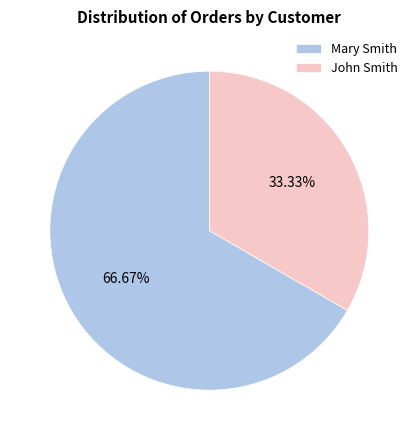

Which category has the biggest portion of the pie?

Mary Smith